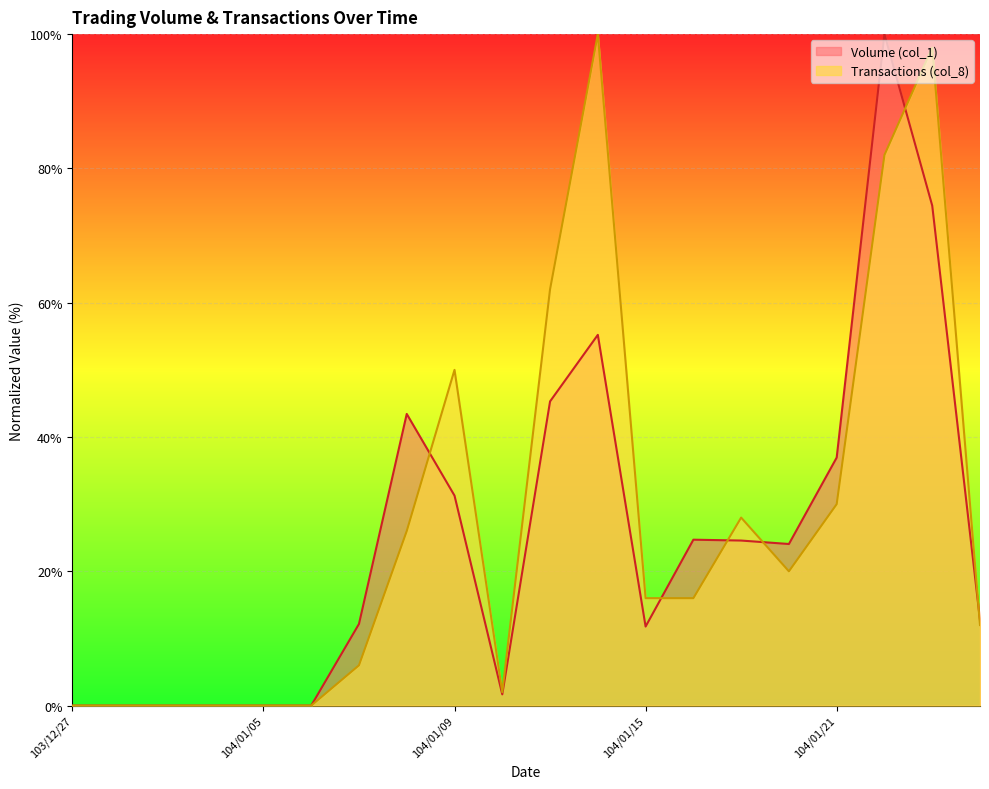

Where does the Transactions (col_8) series first go above 16?

104/01/08